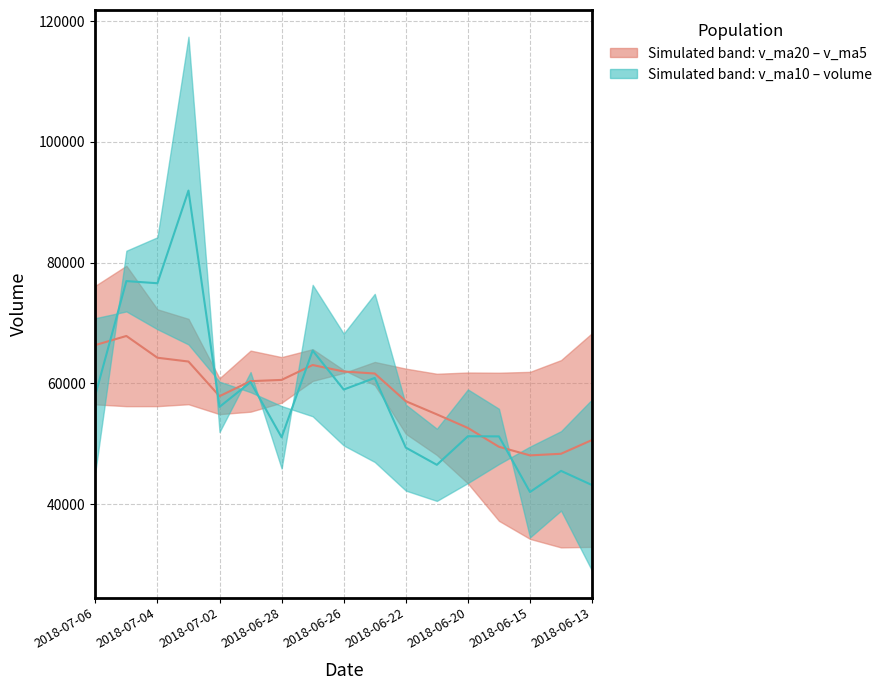

Is it true that volume/v_ma10 median equals 42024.5 at 2018-06-15?

True